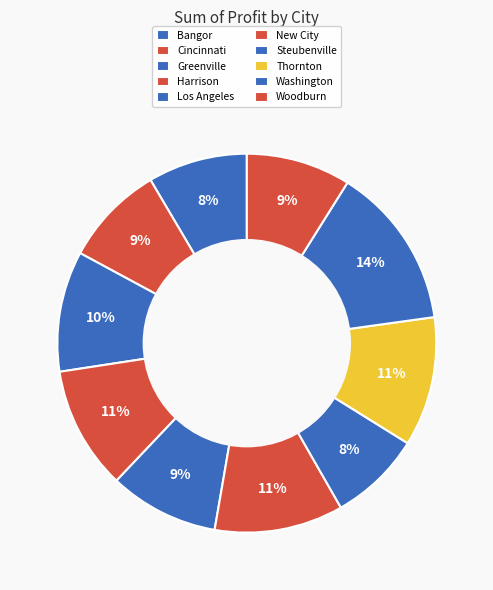

What portion of the pie excludes Thornton?

88.9%